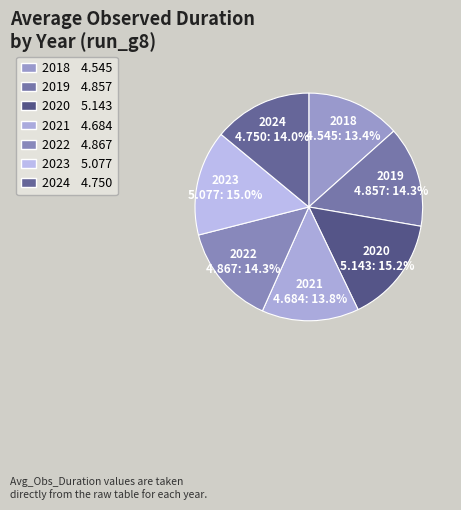

True or false: 2024 accounts for 14% of the total.

True